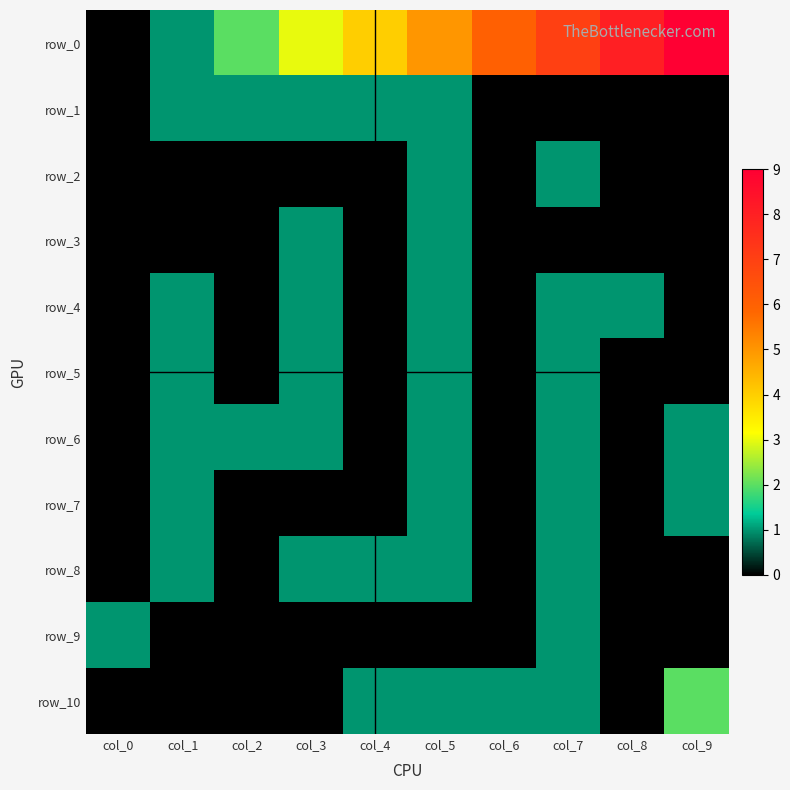

Which series has the largest range (max minus min)?

row_0